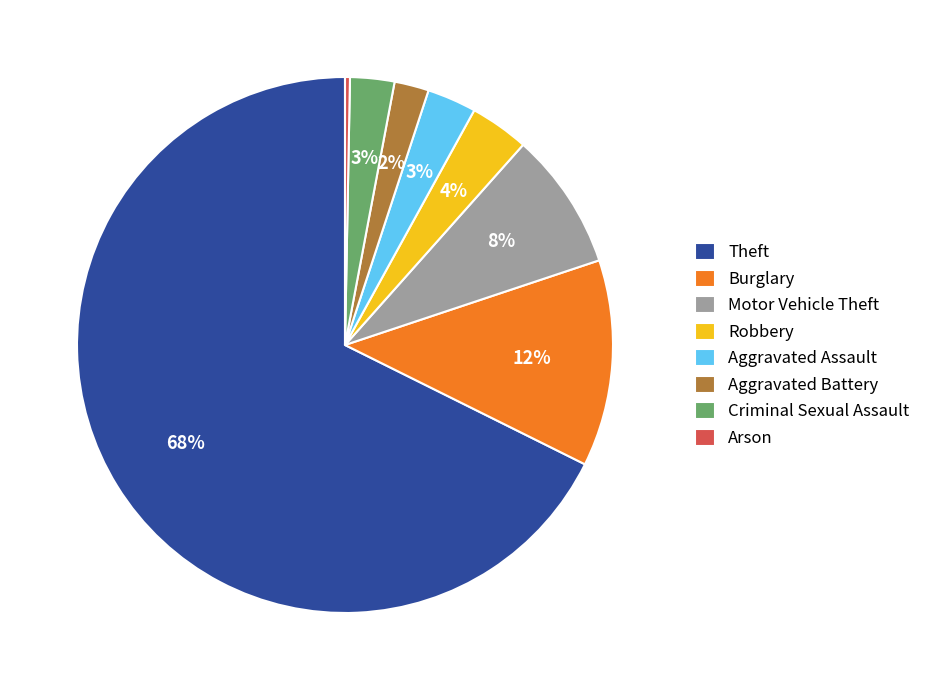

True or false: Aggravated Assault accounts for 3% of the total.

True